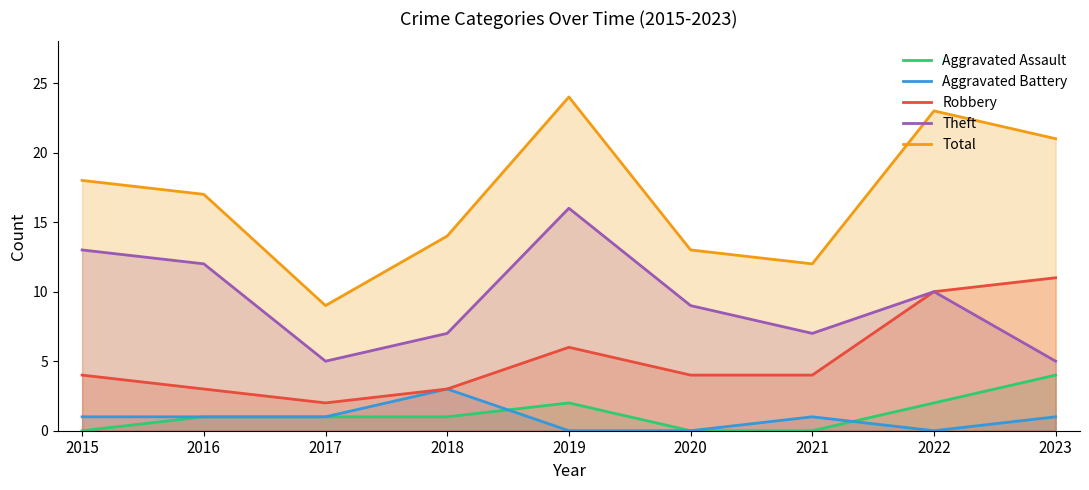

List the labels in order of Robbery value, largest first.

2023, 2022, 2019, 2015, 2020, 2021, 2016, 2018, 2017